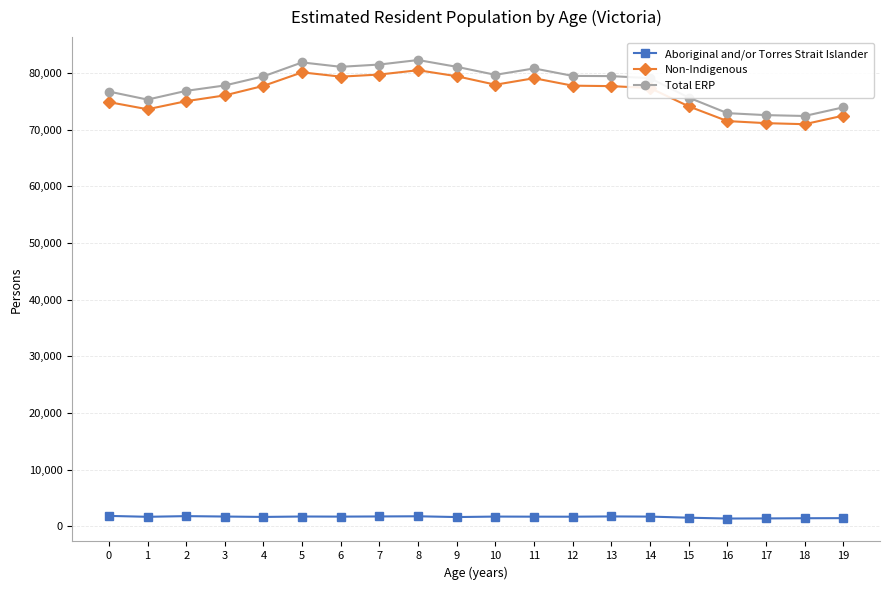

How many values in the Total ERP series are below 79399?

10